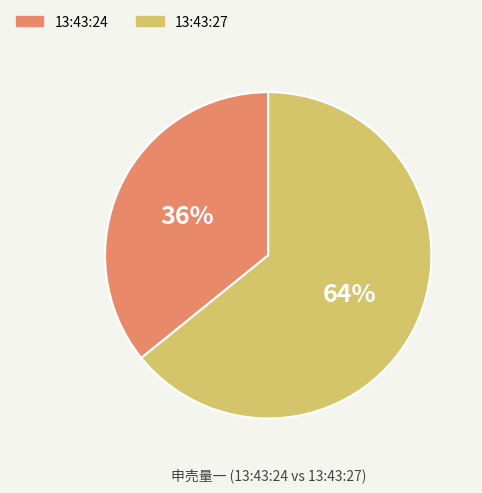

Does 13:43:27 represent more than half of the total?

Yes